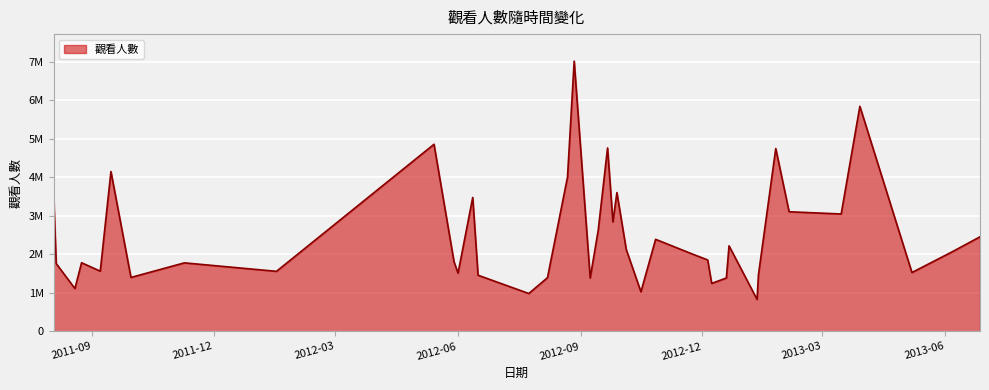

How many interior local peaks (higher than both neighbors) does the data have?

12